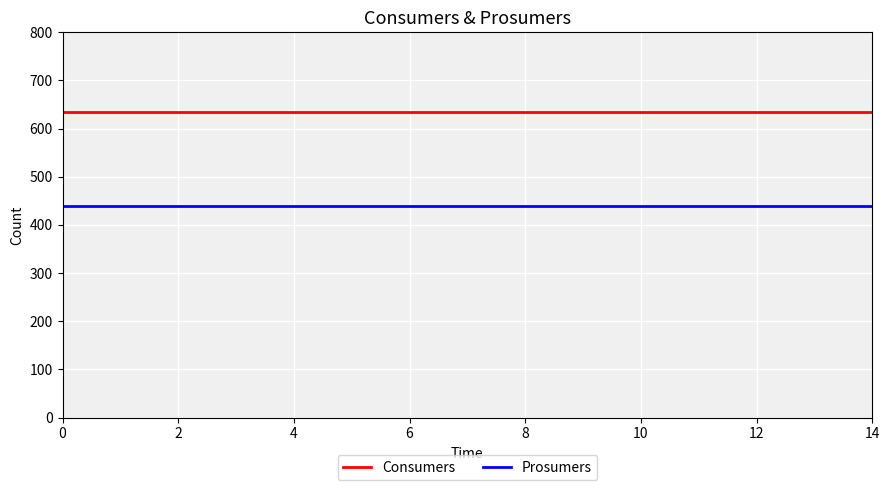

What is the smallest value displayed?

440